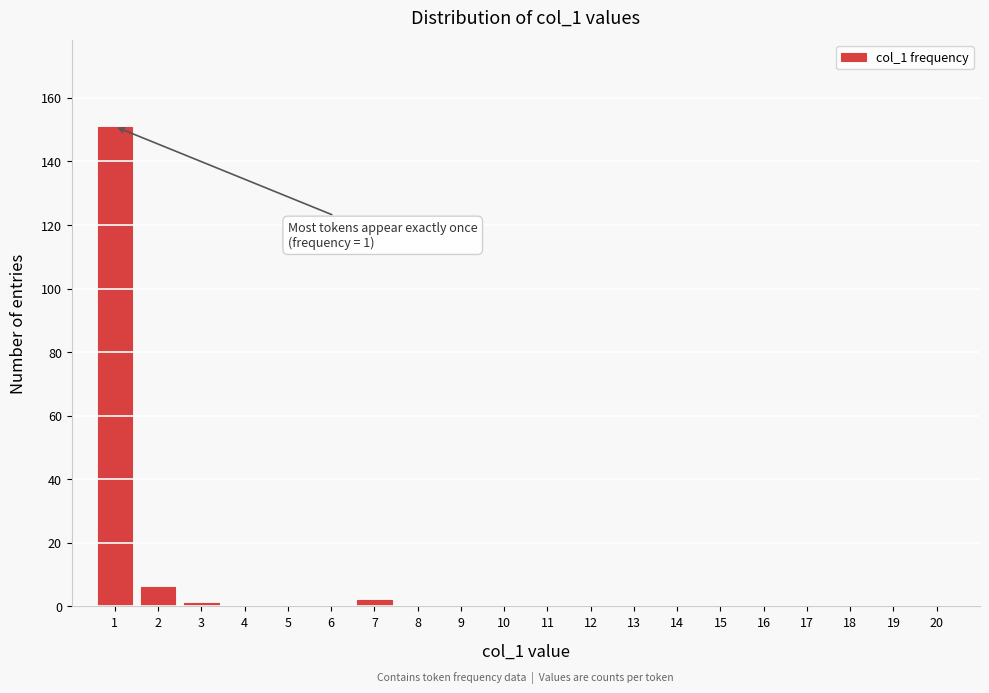

Reading right to left, extract all data points from this chart.

20=0	19=0	18=0	17=0	16=0	15=0	14=0	13=0	12=0	11=0	10=0	9=0	8=0	7=2	6=0	5=0	4=0	3=1	2=6	1=151